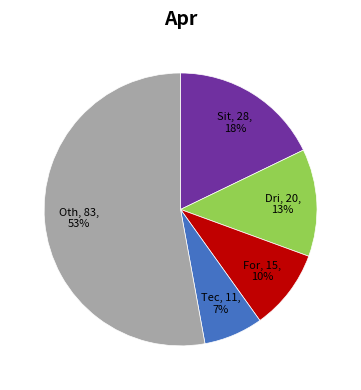

To the nearest percent, what is the average slice percentage?

20%